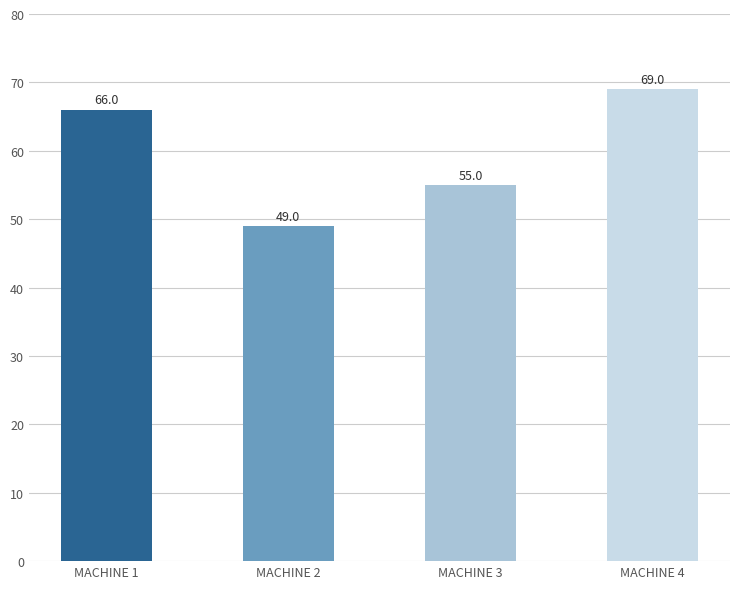

What is the change in value from MACHINE 1 to MACHINE 3?

-11